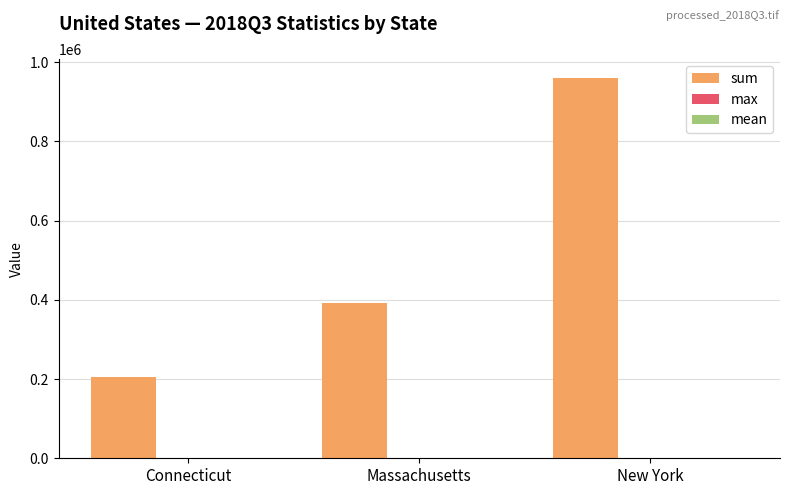

What is the highest value of the sum series?

960038.9